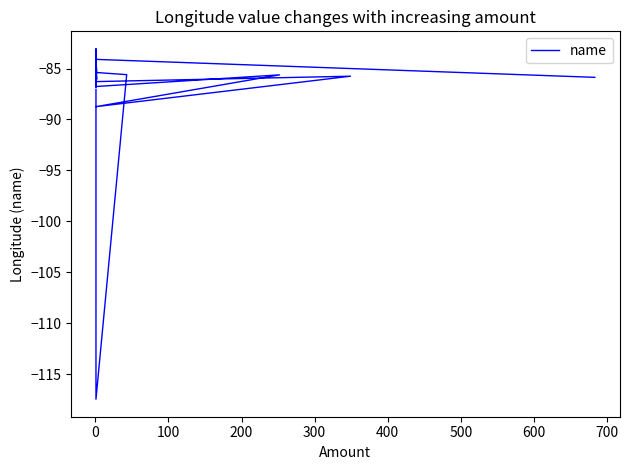

True or false: the data shows -138.3 at 200.

False